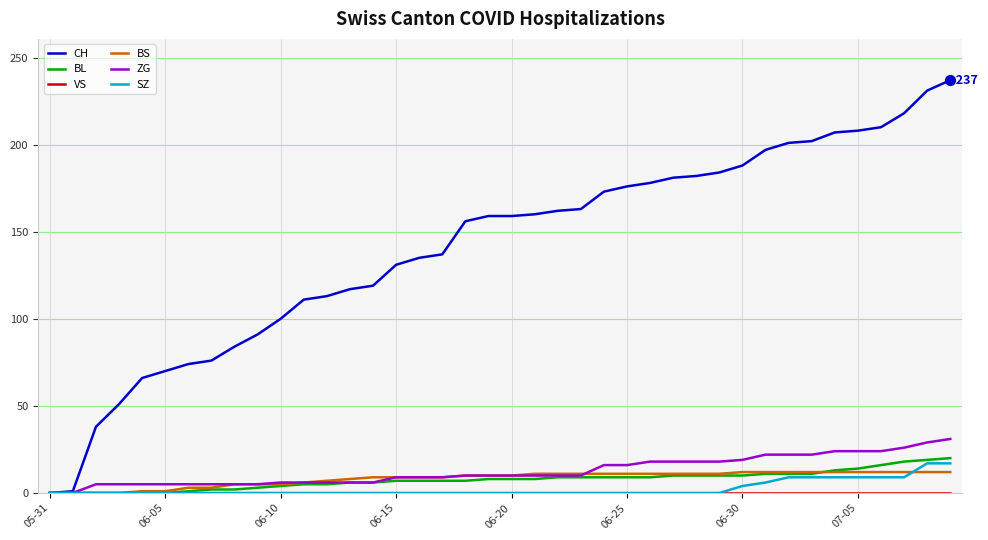

Which series has the largest total across all categories?

CH